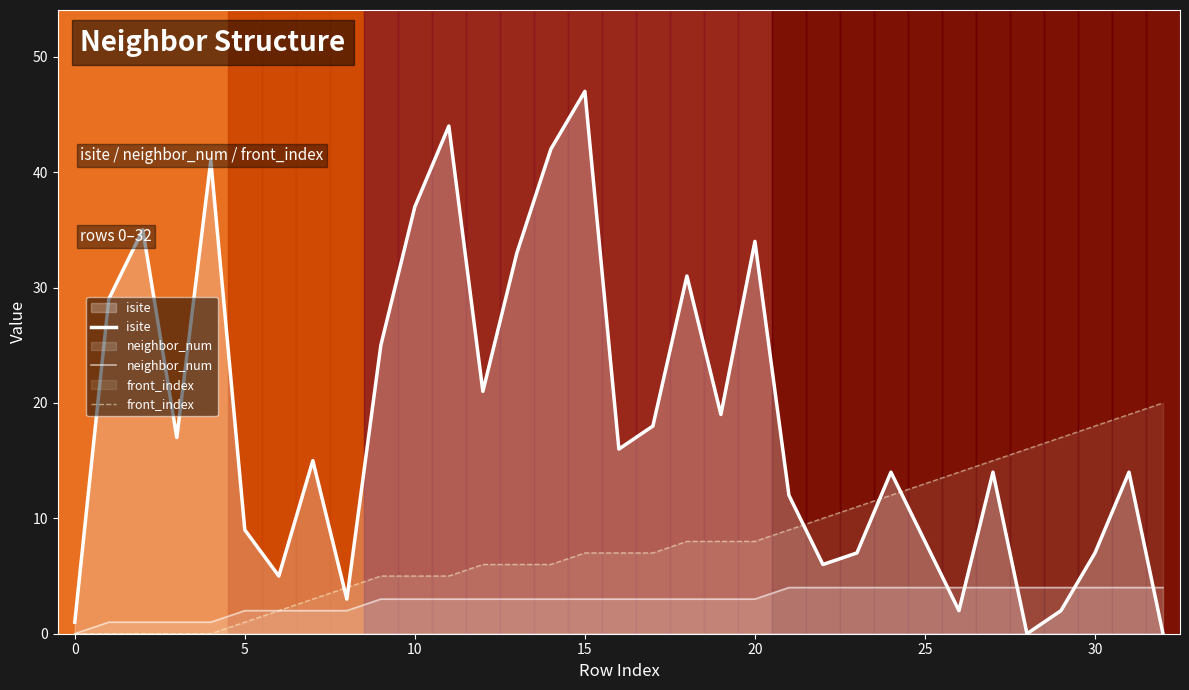

List the series in order of their overall mean, lowest first.

neighbor_num, front_index, isite